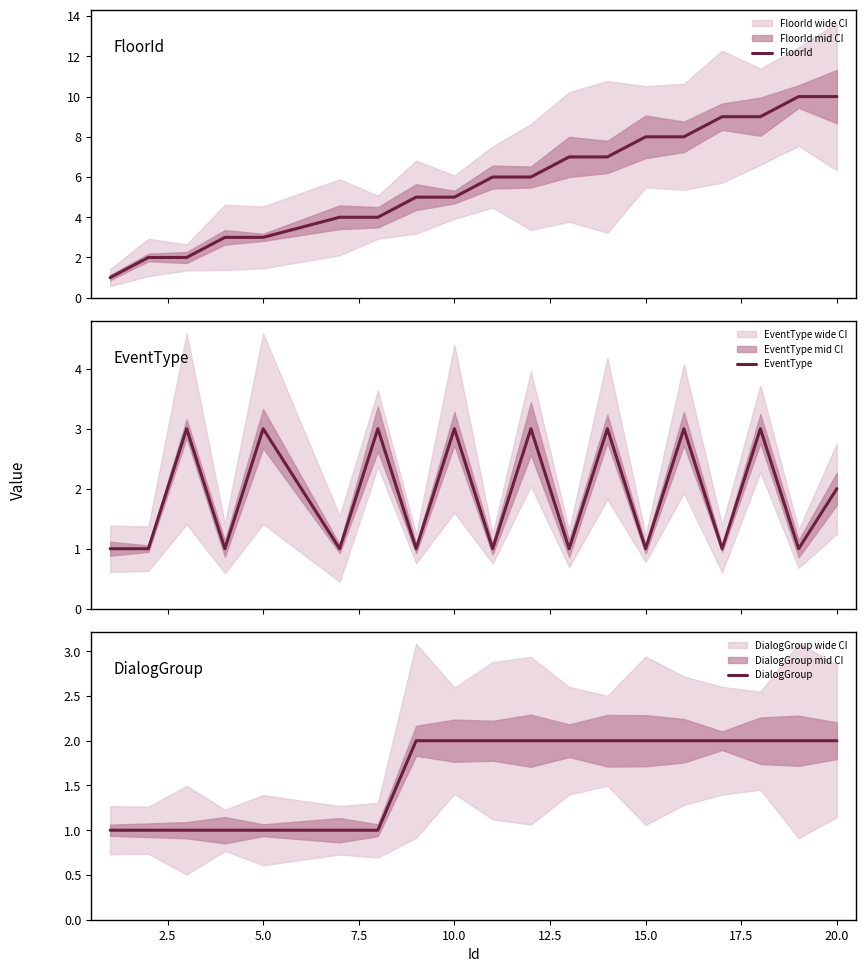

The value of DialogGroup at 20.0 is 3. True or false?

False